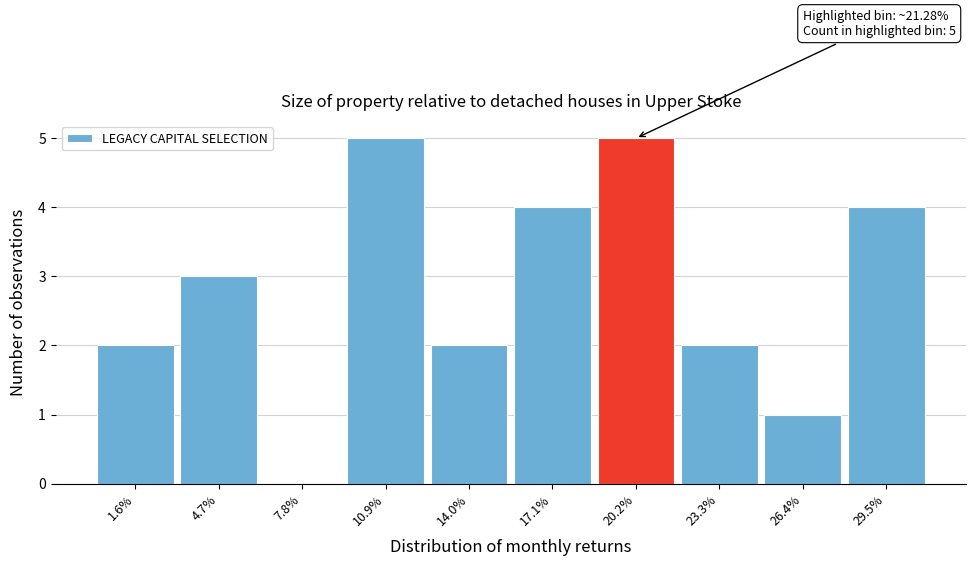

Reading left to right, list all the values displayed in this chart.

1.6%=2	4.7%=3	7.8%=0	10.9%=5	14.0%=2	17.1%=4	20.2%=5	23.3%=2	26.4%=1	29.5%=4